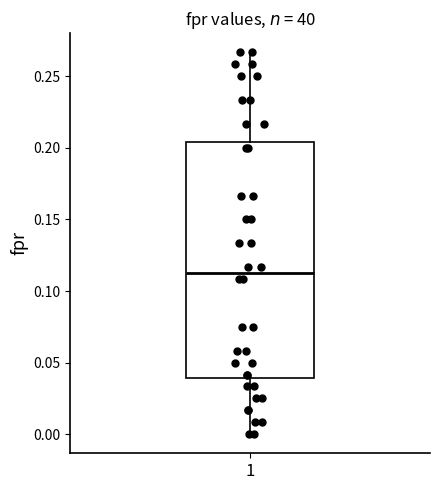

Transcribe this box plot: give where the median line is, the range the box spans, and where the two whiskers end, as read against the y-axis. The values are not printed on the chart, so give them approximately, as read against the axis.

median 0.115, box 0.040 to 0.205, whiskers 0.000 to 0.265